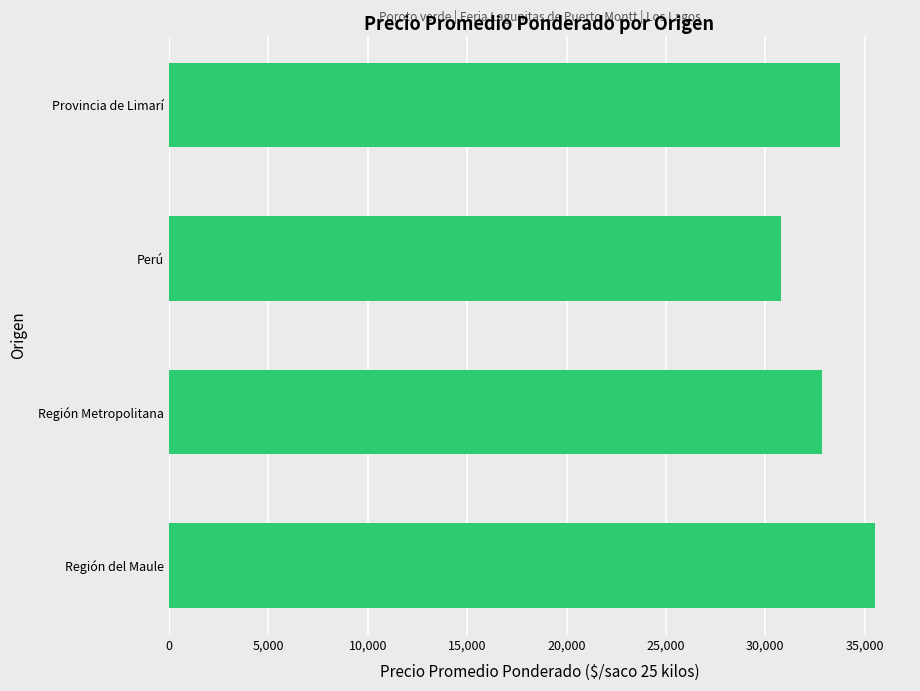

Is it true that the value at Región del Maule is 57895?

False